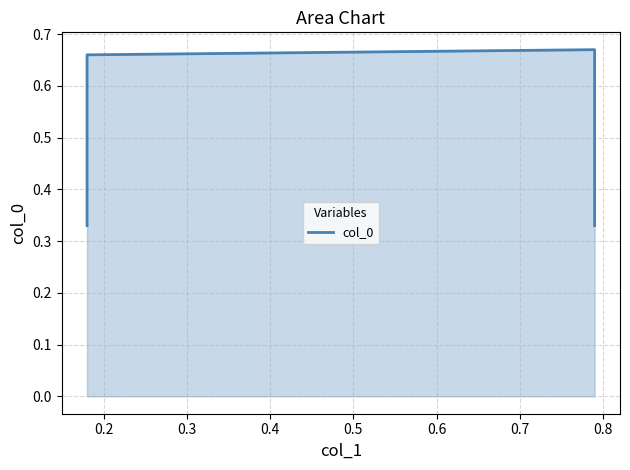

What is the value of the 4th point from the left?

0.3